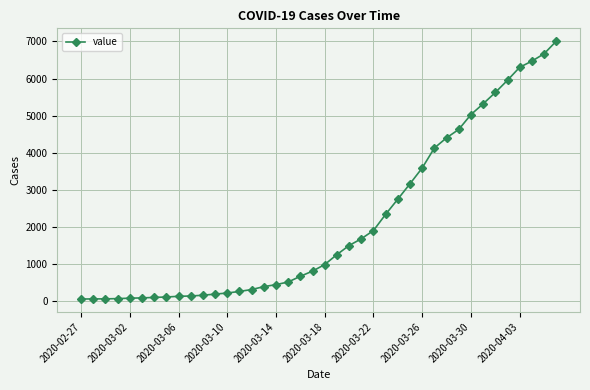

What is the maximum value shown in the chart?

7004